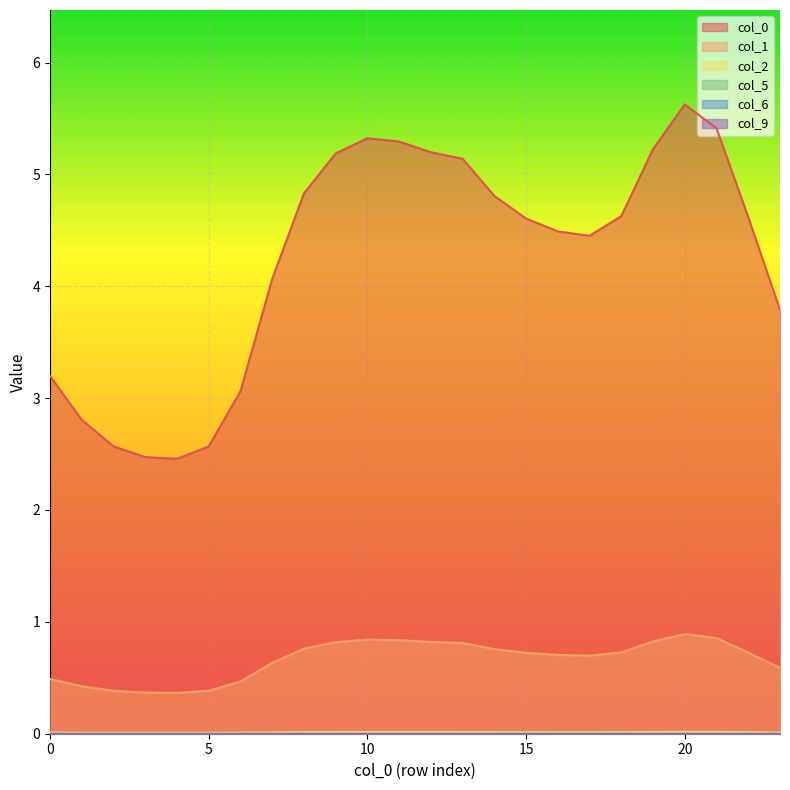

What is the sum of the 0 values at 17 and 0?

7.6